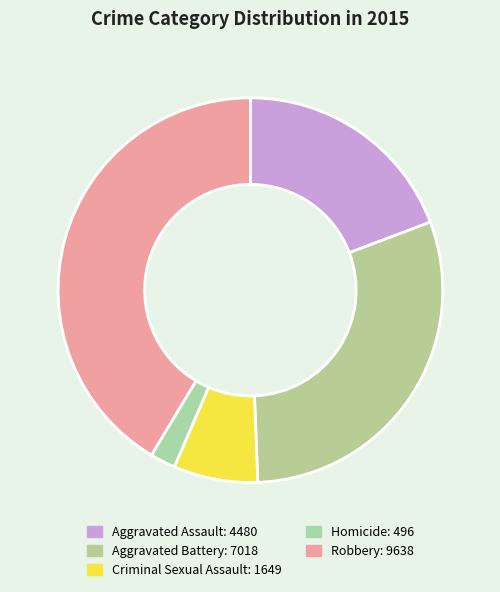

Which slice is the smallest?

Homicide